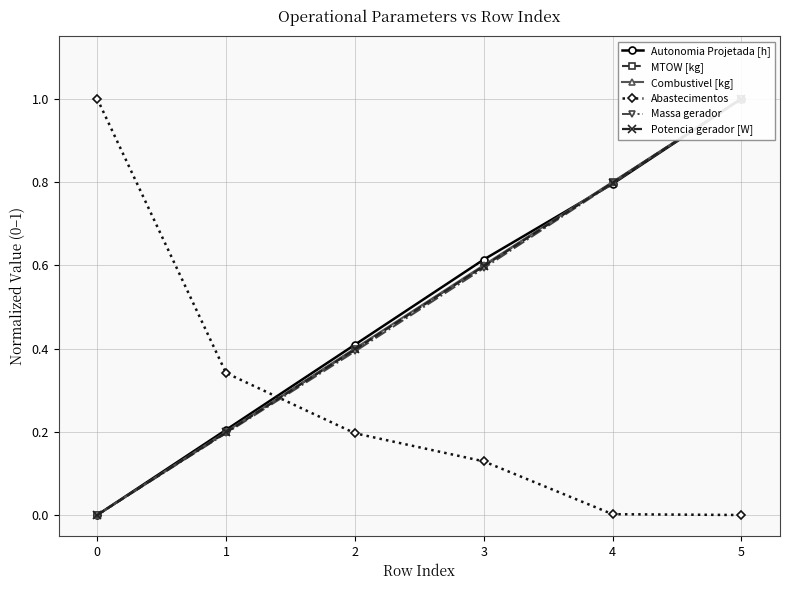

Which series ends up on top after the final intersection of Abastecimentos and MTOW [kg]?

MTOW [kg]